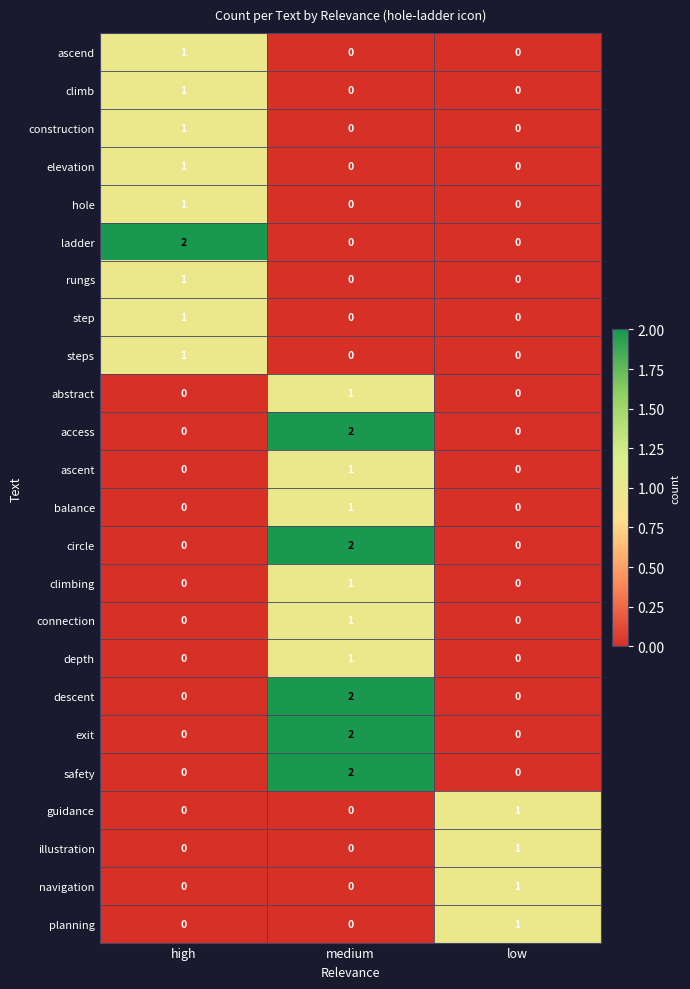

The hole series shows 1 at medium. True or false?

False